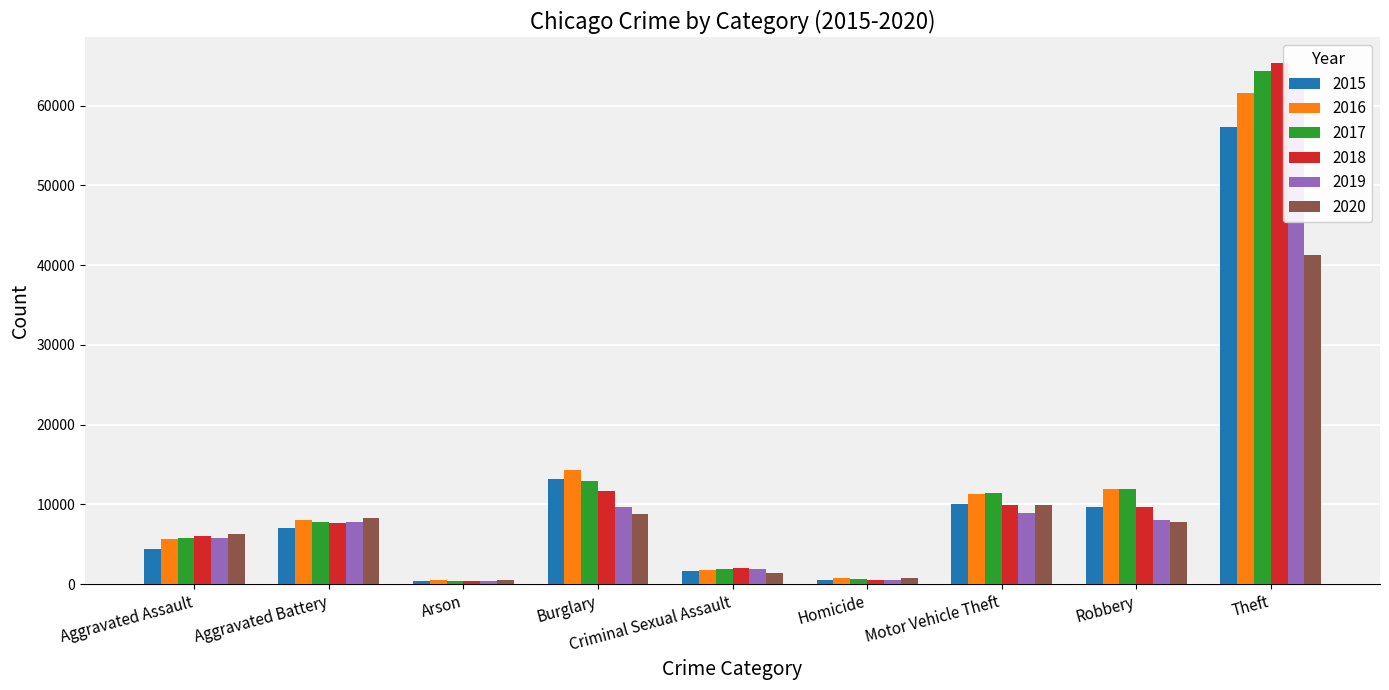

Which series has the largest total across all categories?

2017